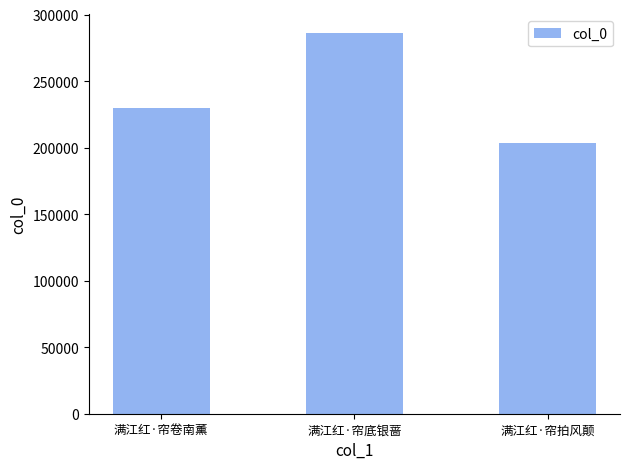

What is the change in value from 满江红·帘卷南薰 to 满江红·帘底银蔷?

+56257